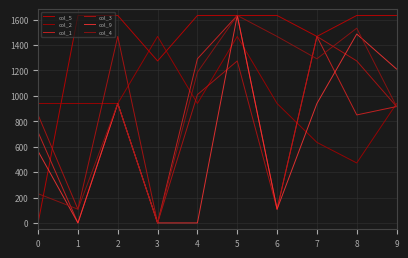

Does the chart display data point markers on the line(s)?

No